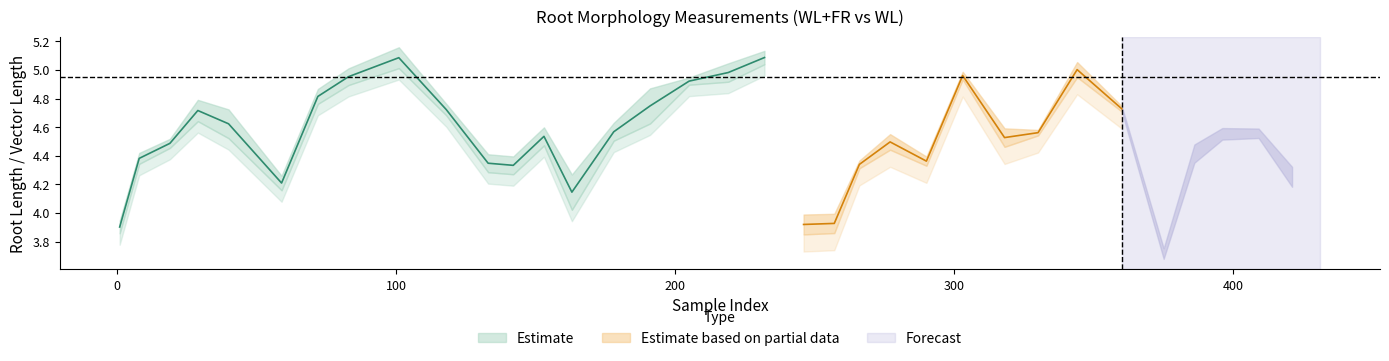

Which category has the highest value across all series?

101